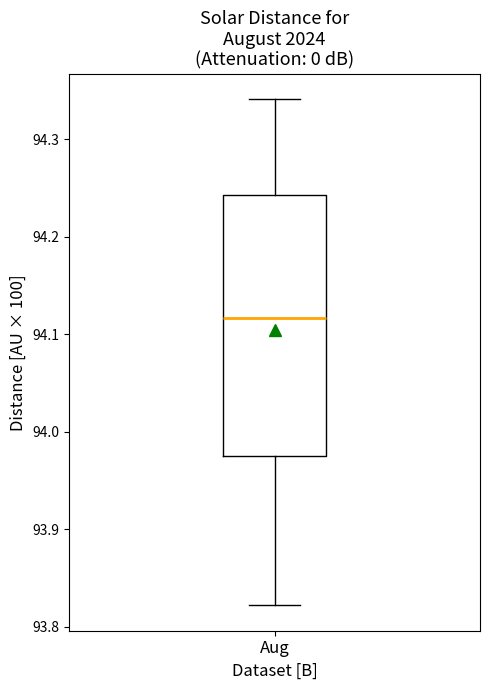

Transcribe this box plot: give where the median line is, the range the box spans, and where the two whiskers end, as read against the y-axis. The values are not printed on the chart, so give them approximately, as read against the axis.

median 94.12, box 93.98 to 94.24, whiskers 93.82 to 94.34